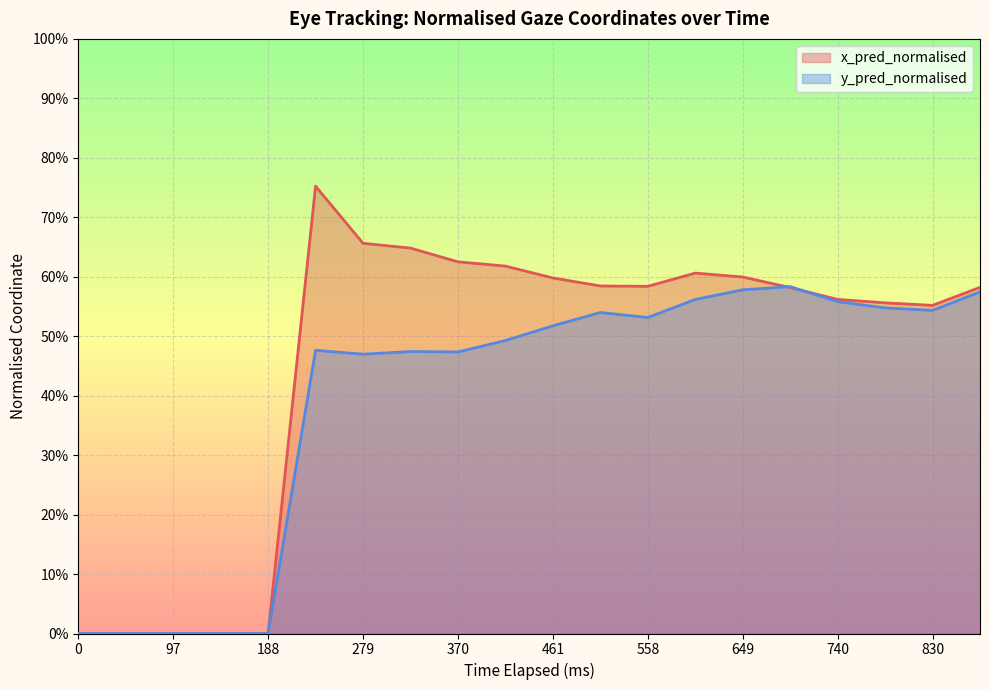

Which series has the largest total across all categories?

x_pred_normalised